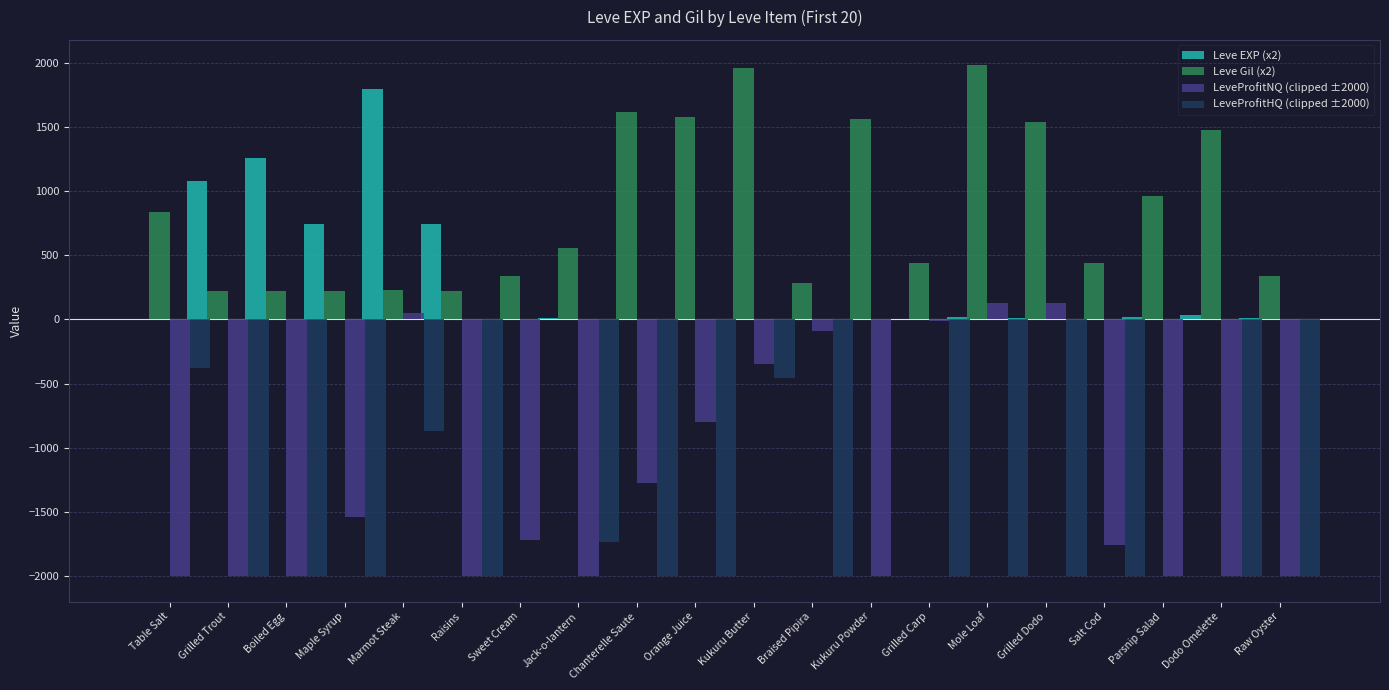

What is the average value of the Leve Gil (x2) series?

852.1